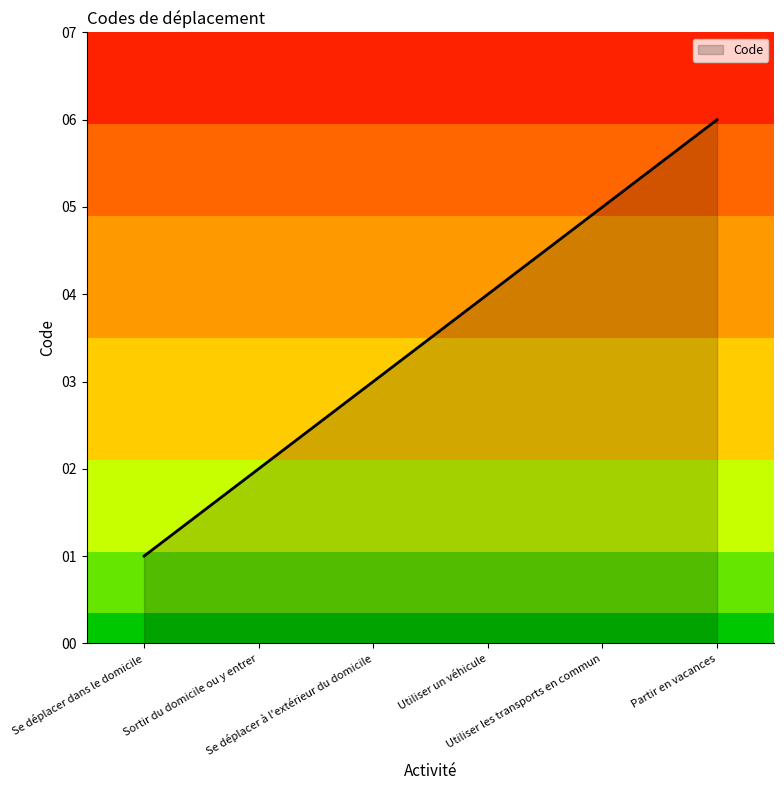

Which category has the highest value across all series?

Partir en vacances